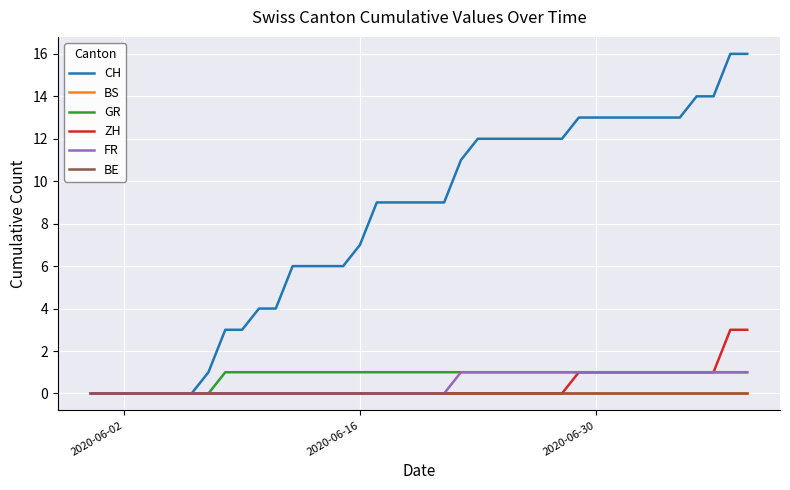

Does the chart display data point markers on the line(s)?

No